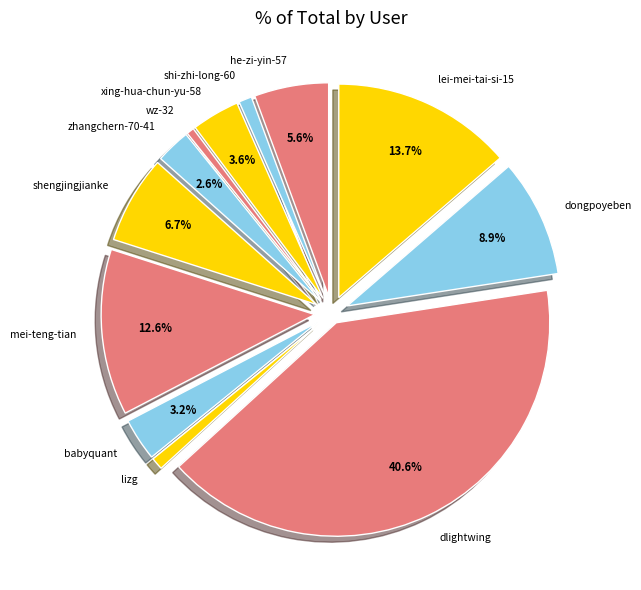

Approximately how many times larger is the value at xing-hua-chun-yu-58 compared to zhangchern-70-41?

1.4